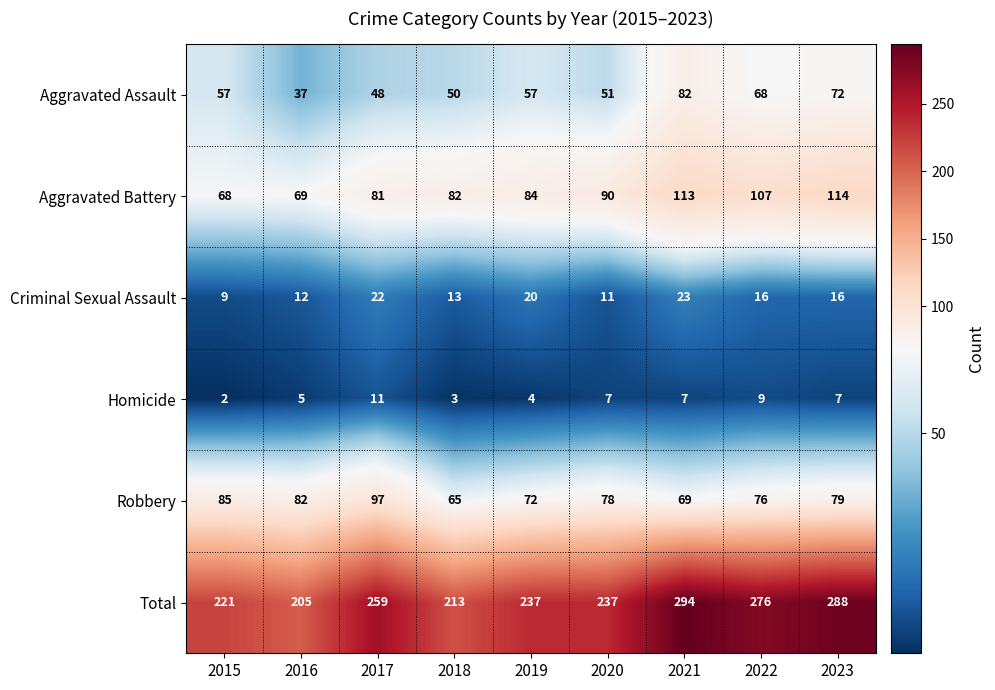

What is the greatest value displayed?

294